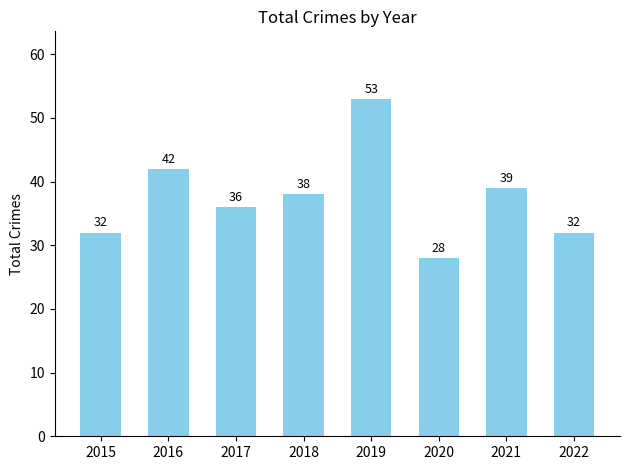

Reading left to right, extract all data points from this chart.

32	42	36	38	53	28	39	32